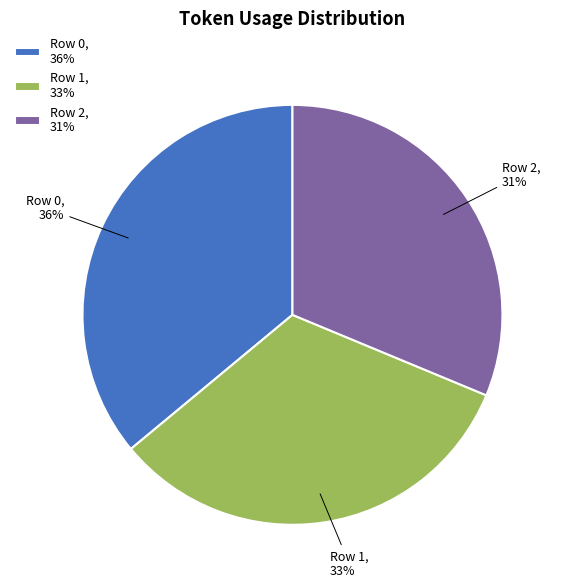

Rank the categories by value from lowest to highest.

Row 2, Row 1, Row 0